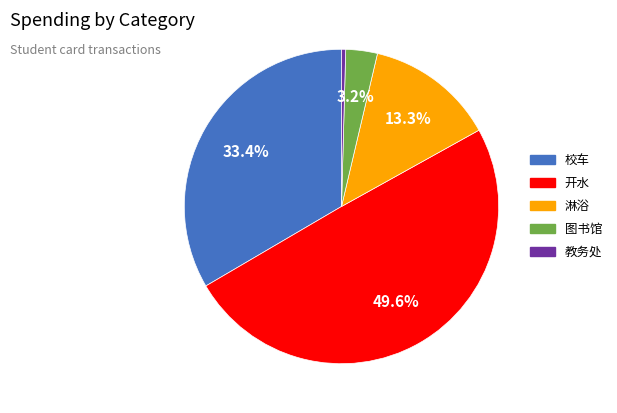

Which has a higher value, 淋浴 or 开水?

开水